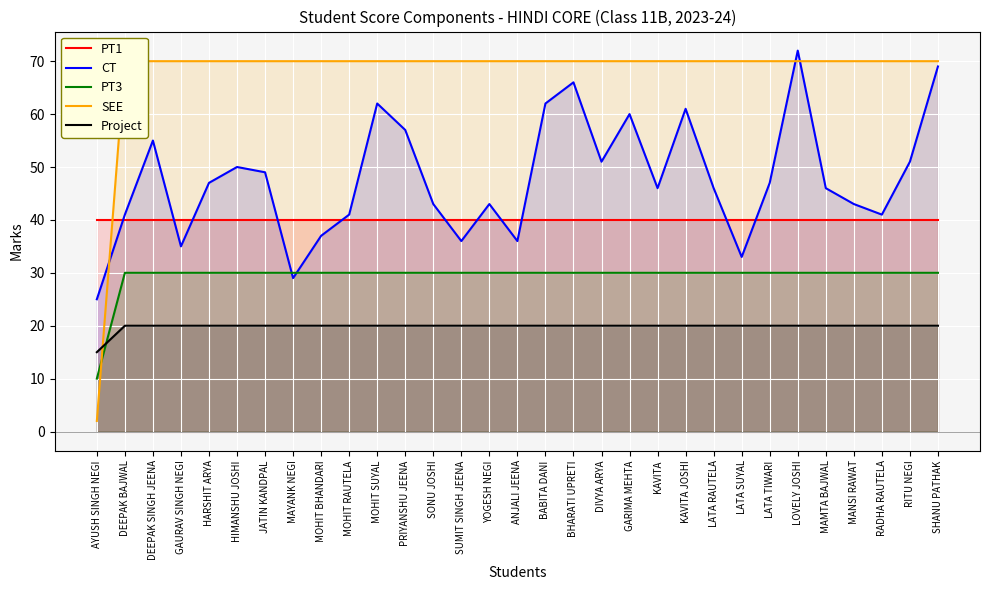

What is the average value of the PT3 series?

29